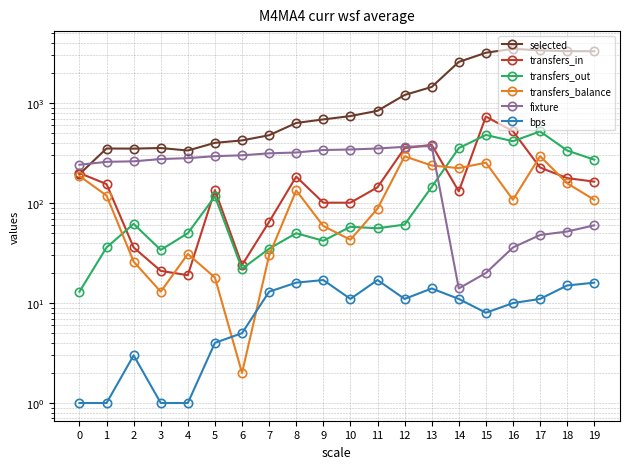

What are all the series names shown in the legend?

selected, transfers_in, transfers_out, transfers_balance, fixture, bps